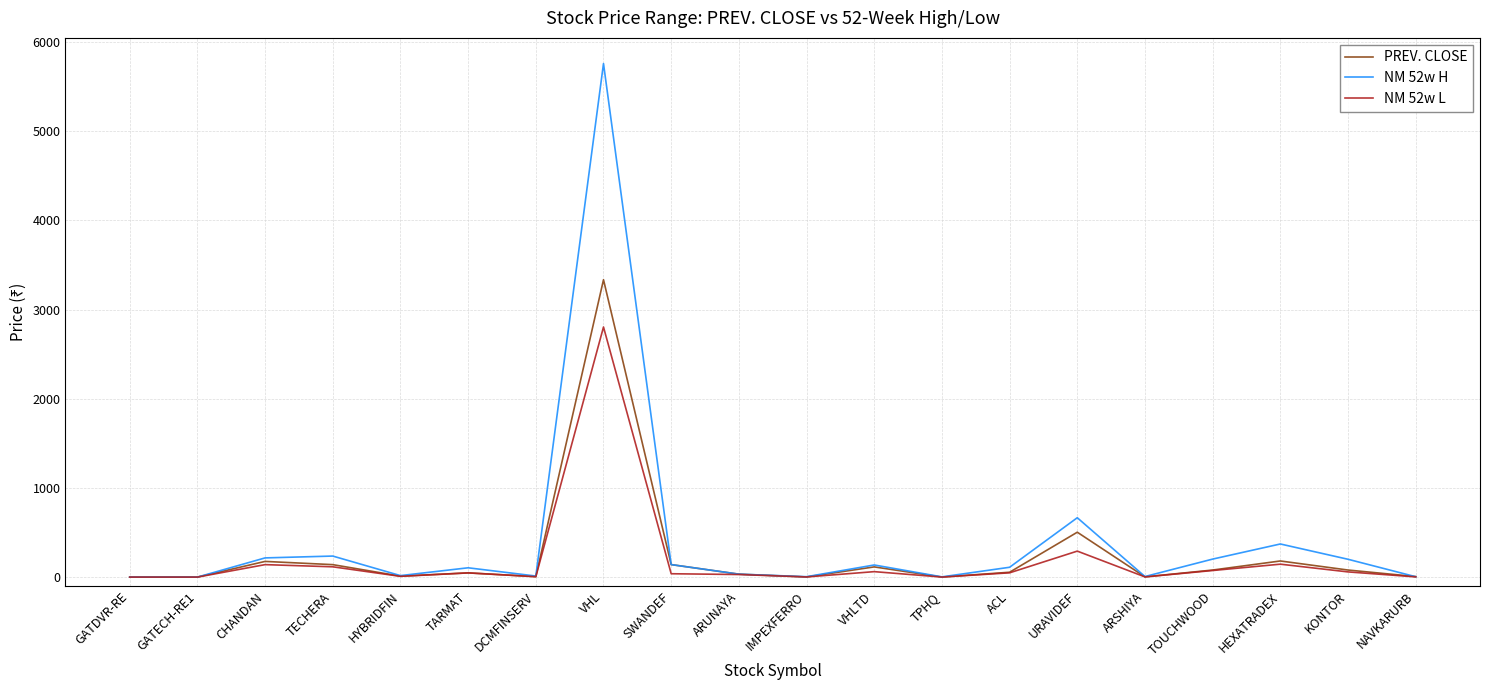

At how many categories does at least one series exceed 1931?

1